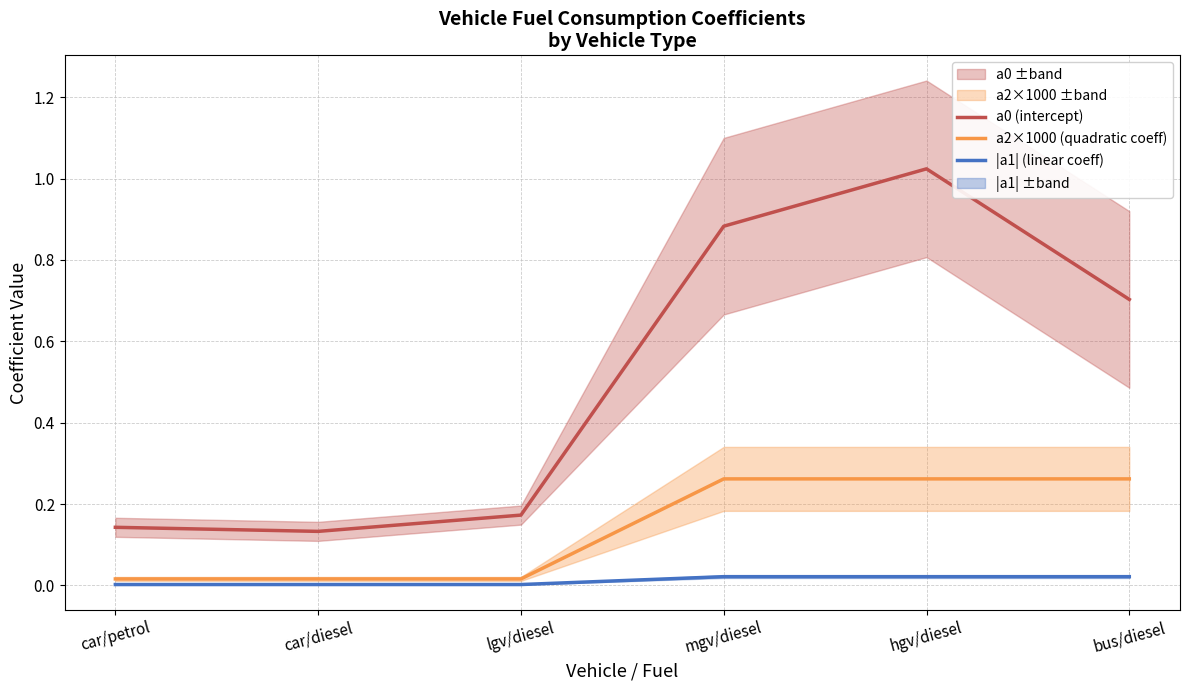

The a2×1000 (quadratic coeff) series shows 0.0 at lgv/diesel. True or false?

True